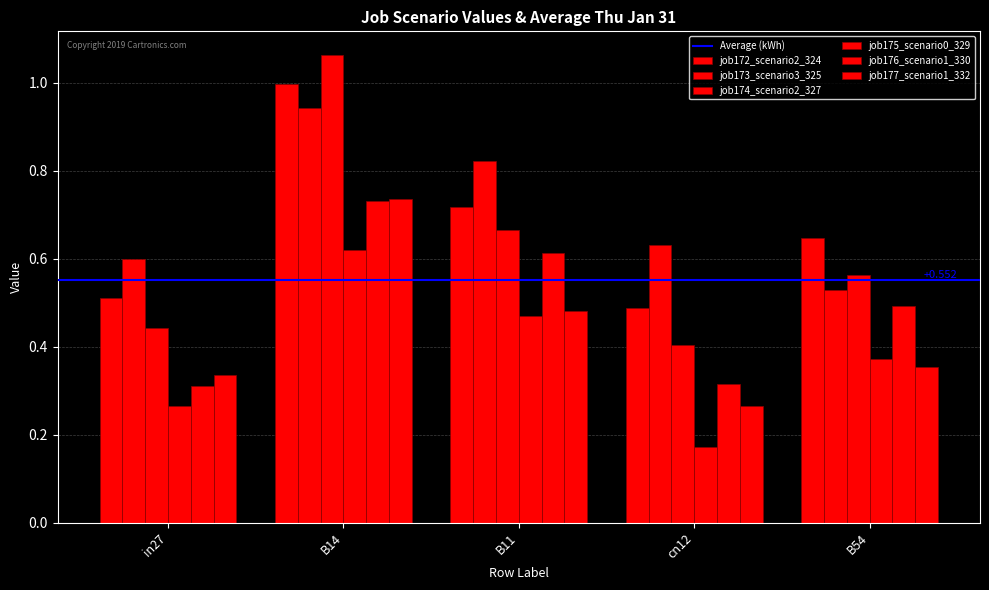

List the labels in order of job174_scenario2_327 value, largest first.

B14, B11, B54, in27, cn12